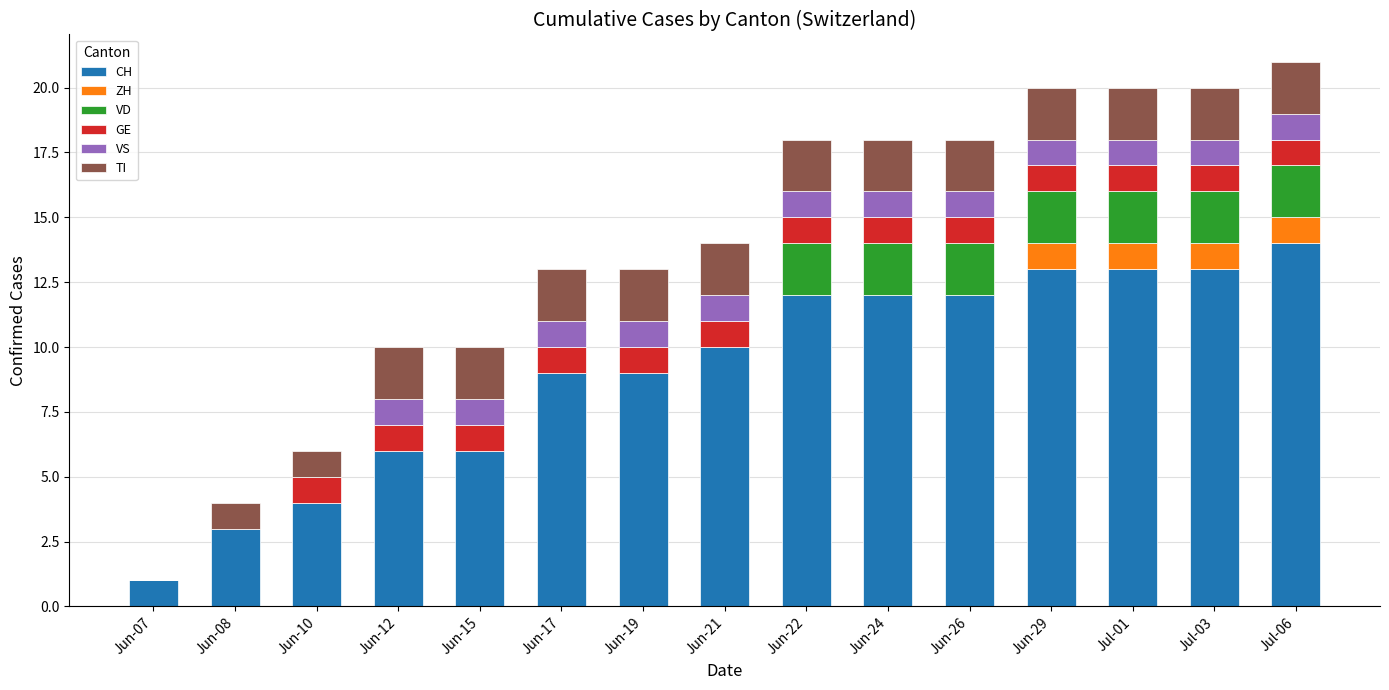

What is the total value across all series at Jun-19?

13